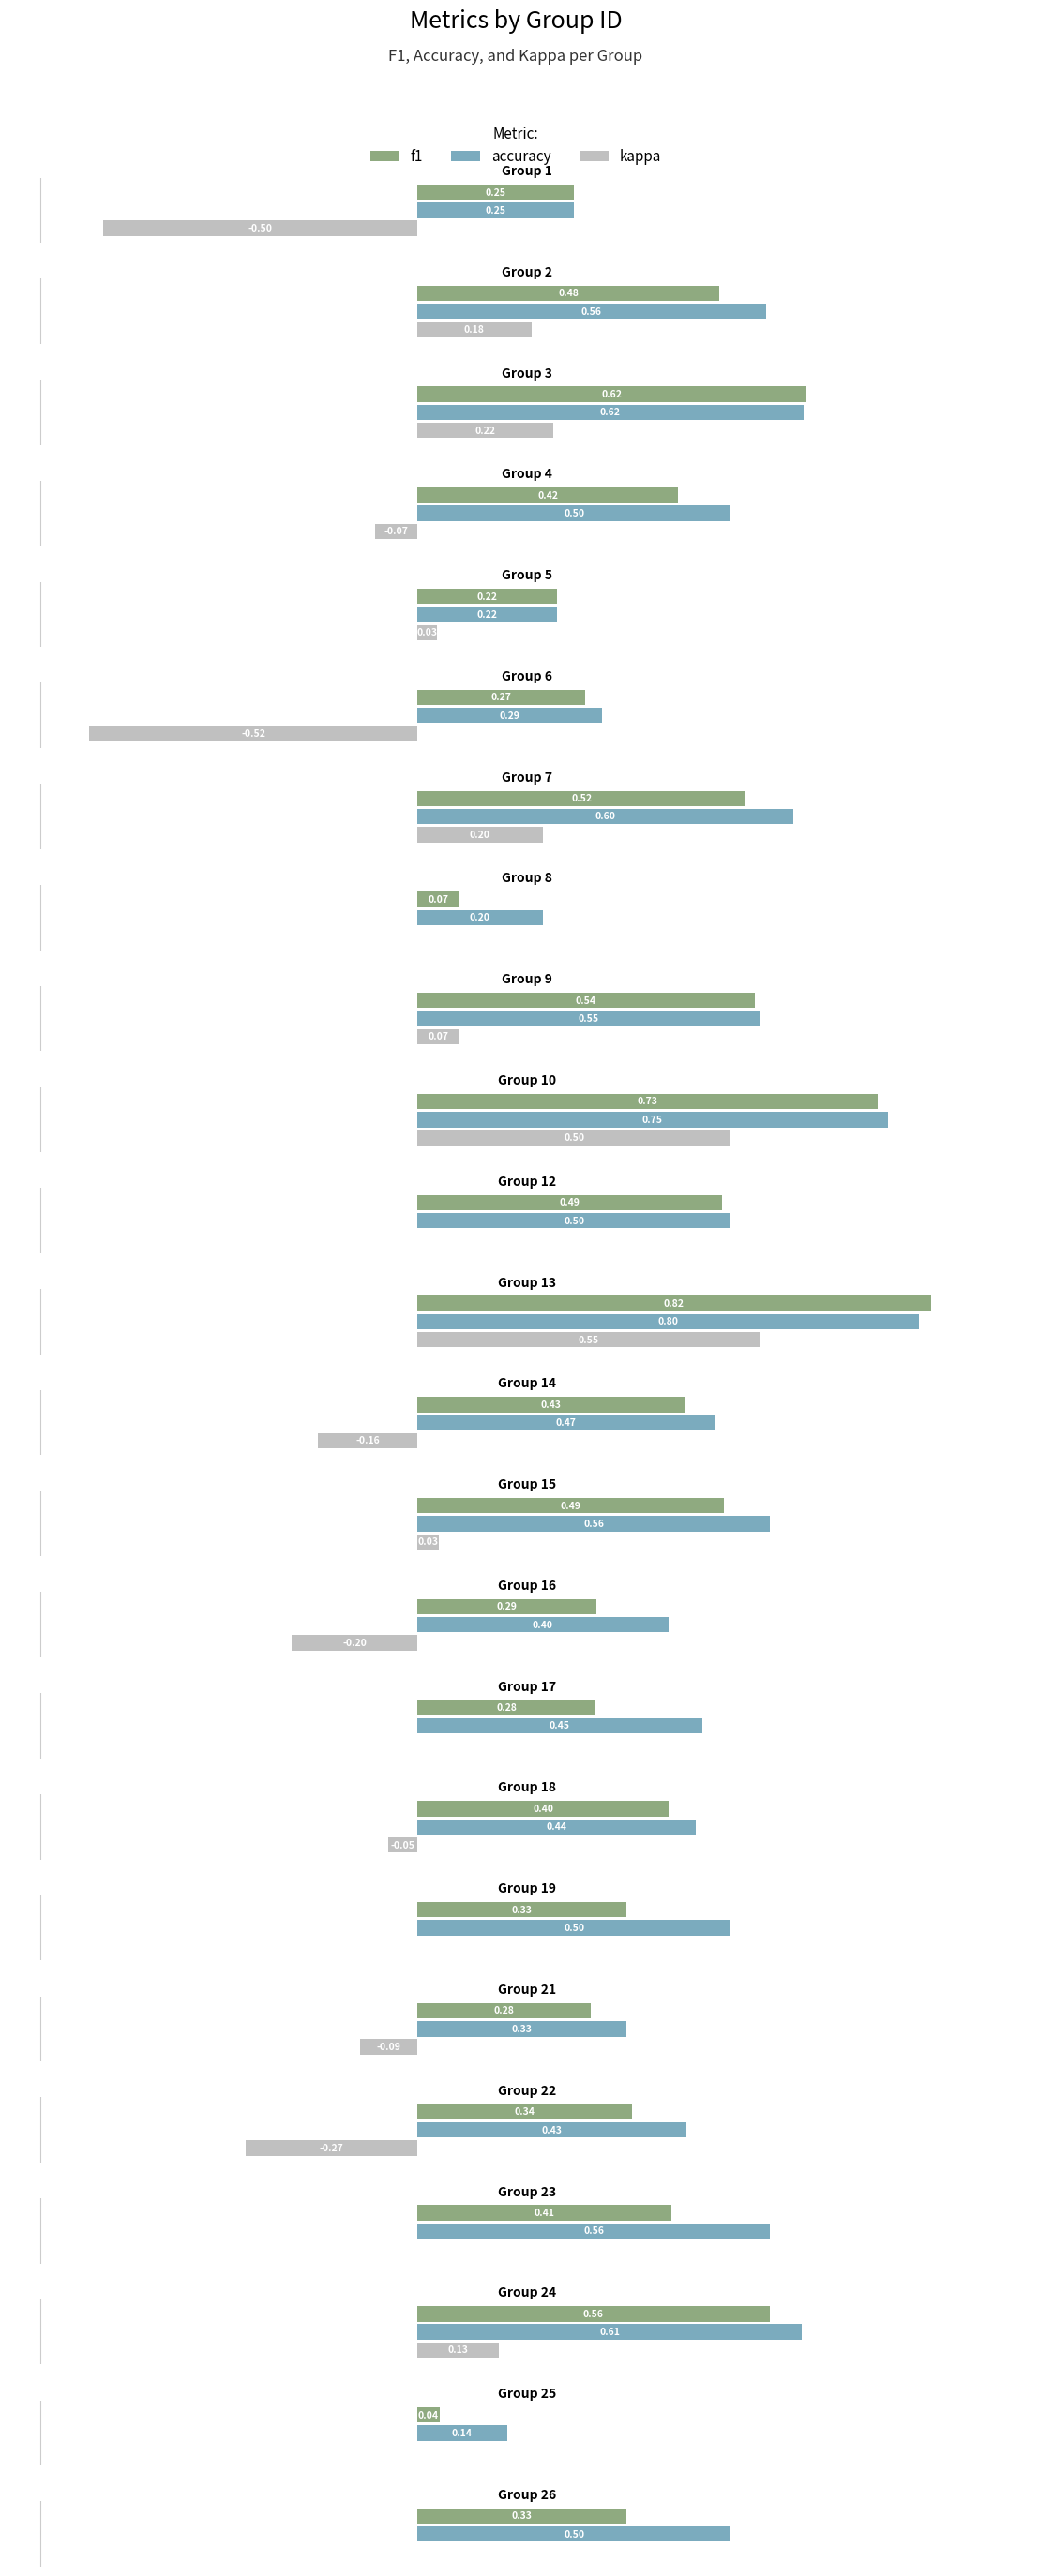

The value of f1 at 13 is 1.1. True or false?

False